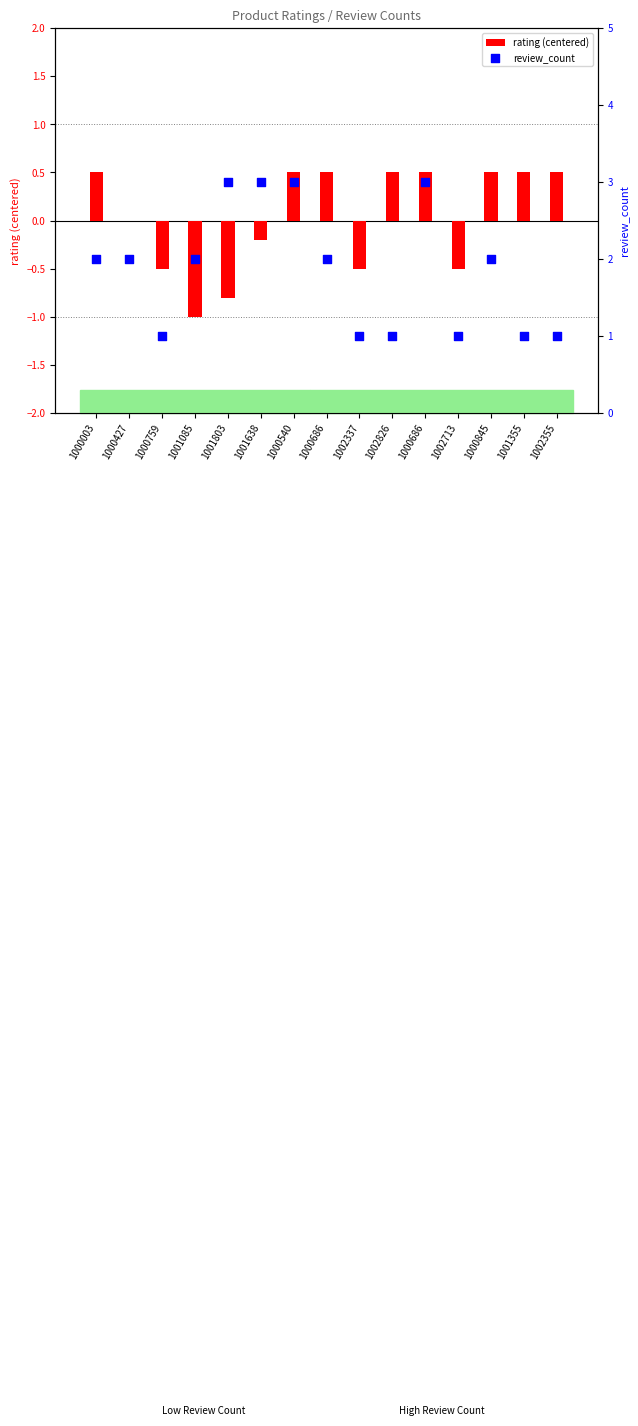

At how many categories does at least one series exceed 1?

9